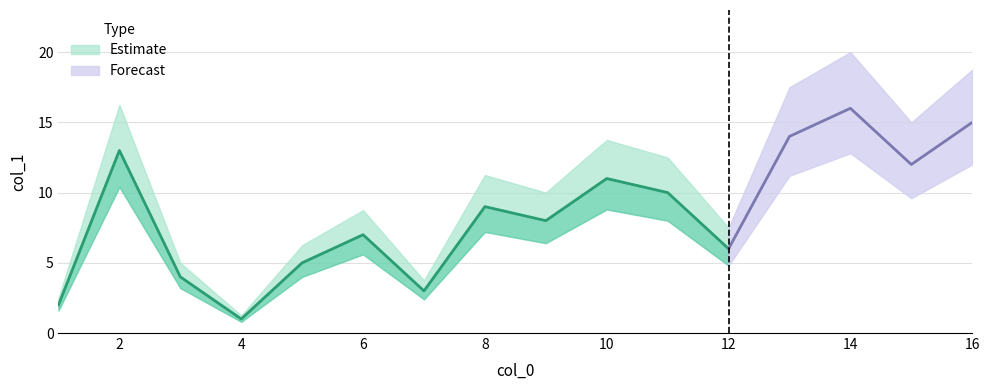

The value at 8 is 4. True or false?

False